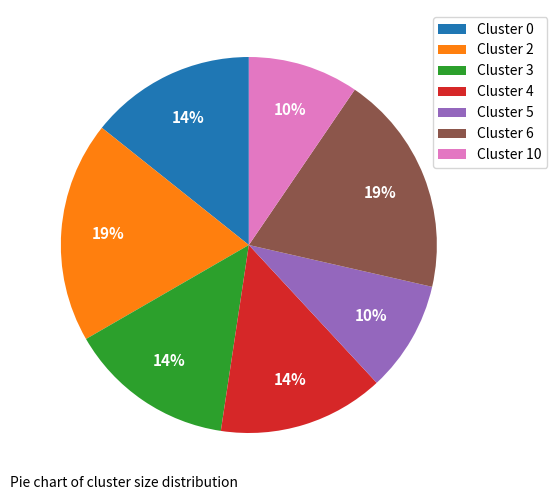

Between Cluster 3 and Cluster 2, which is larger?

Cluster 2